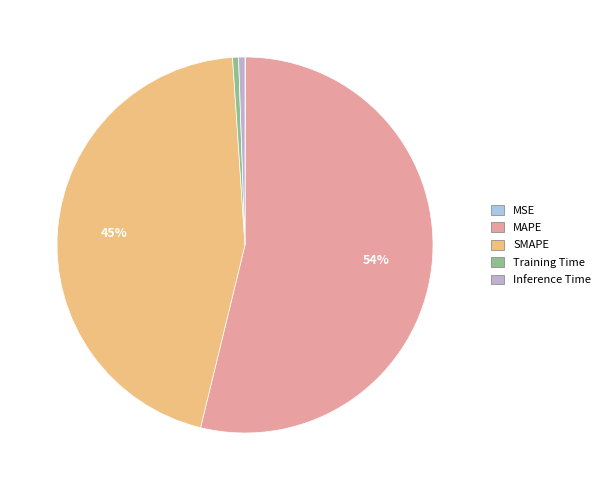

Is there a majority slice in this chart?

Yes